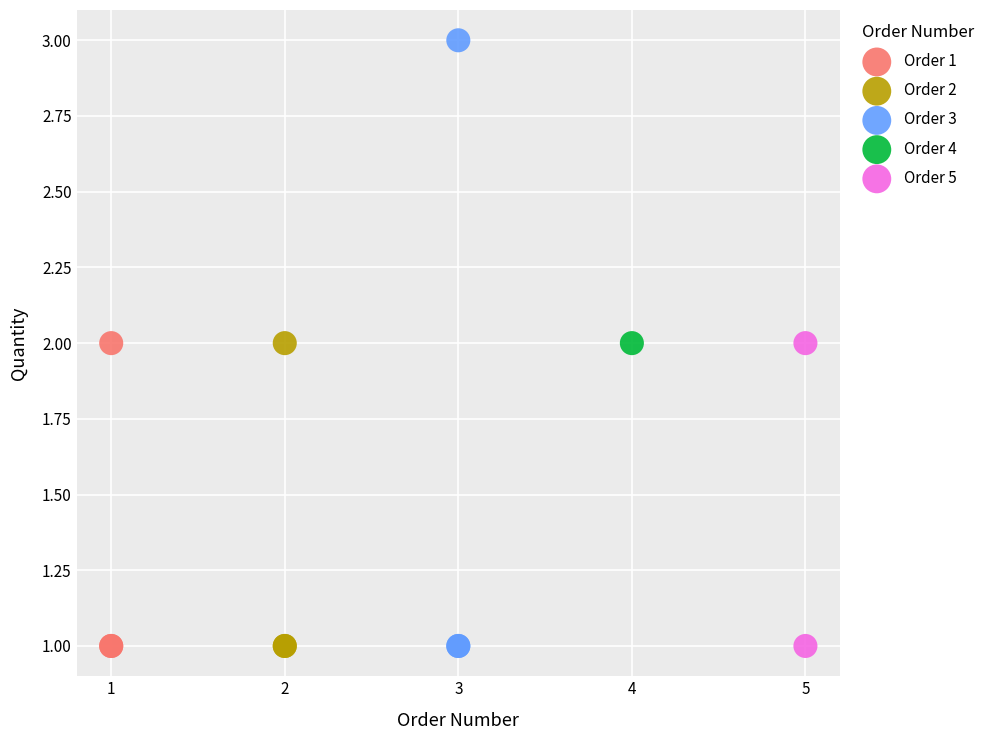

Which series contains the highest Y value?

Order 3